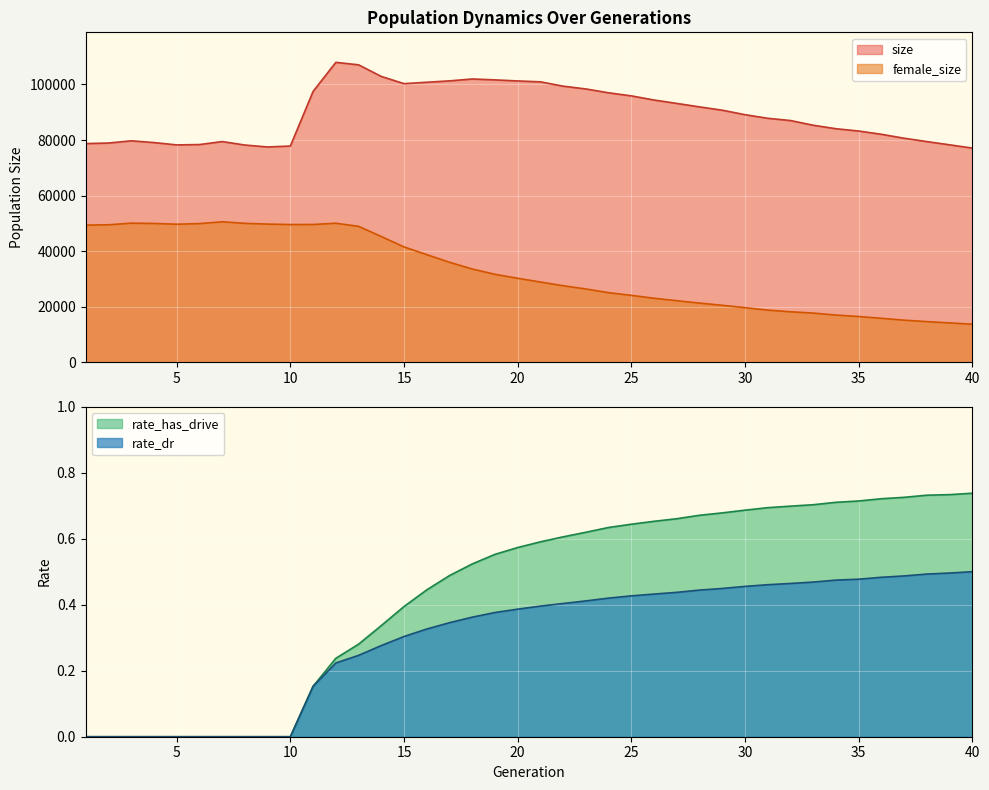

True or false: rate_has_drive has a value of 0.2 at 12.

True